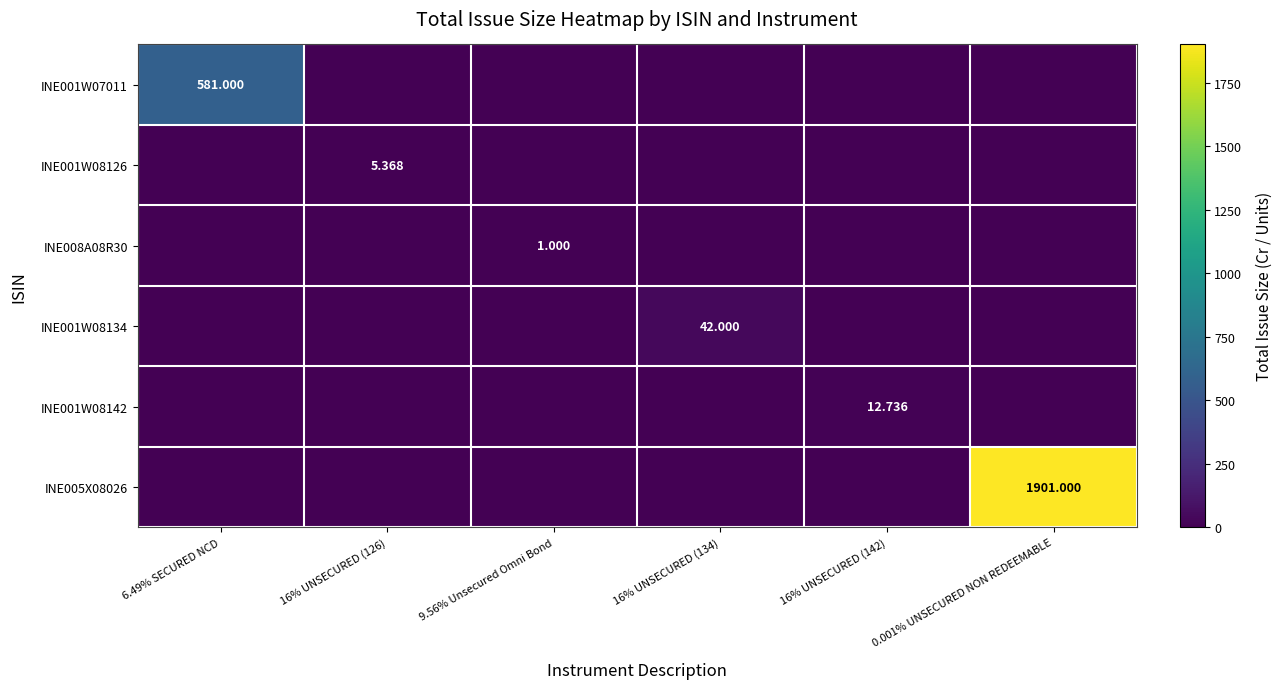

Which series has the largest total across all categories?

INE005X08026